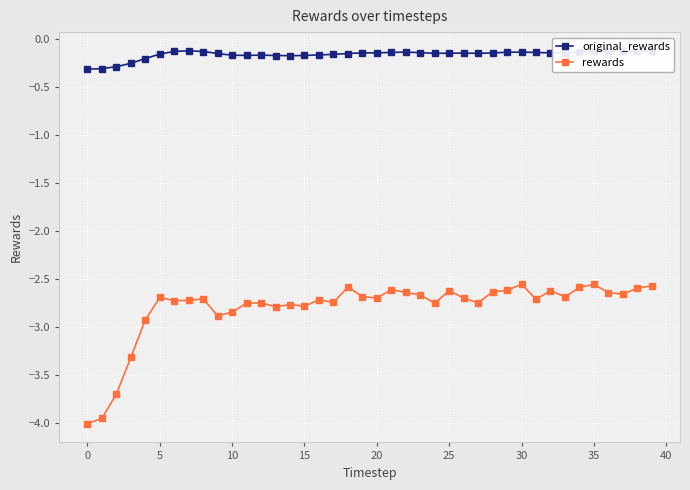

Rank the series by their average value, from highest to lowest.

original_rewards, rewards